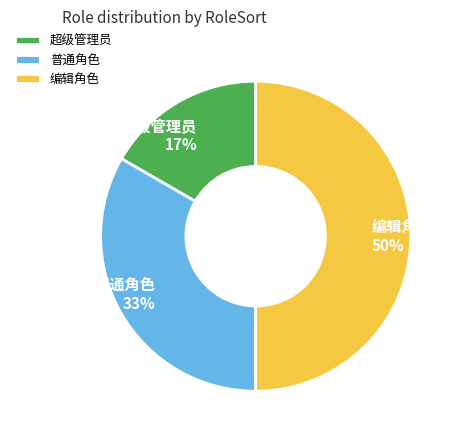

Approximately how many times larger is the value at 超级管理员 compared to 编辑角色?

0.3